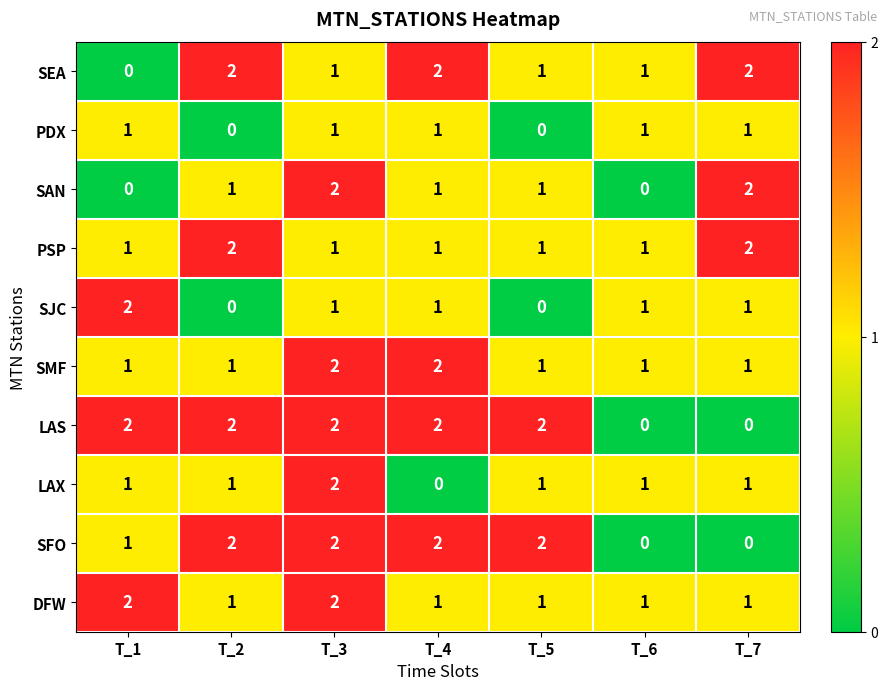

How many distinct data groups are displayed?

10